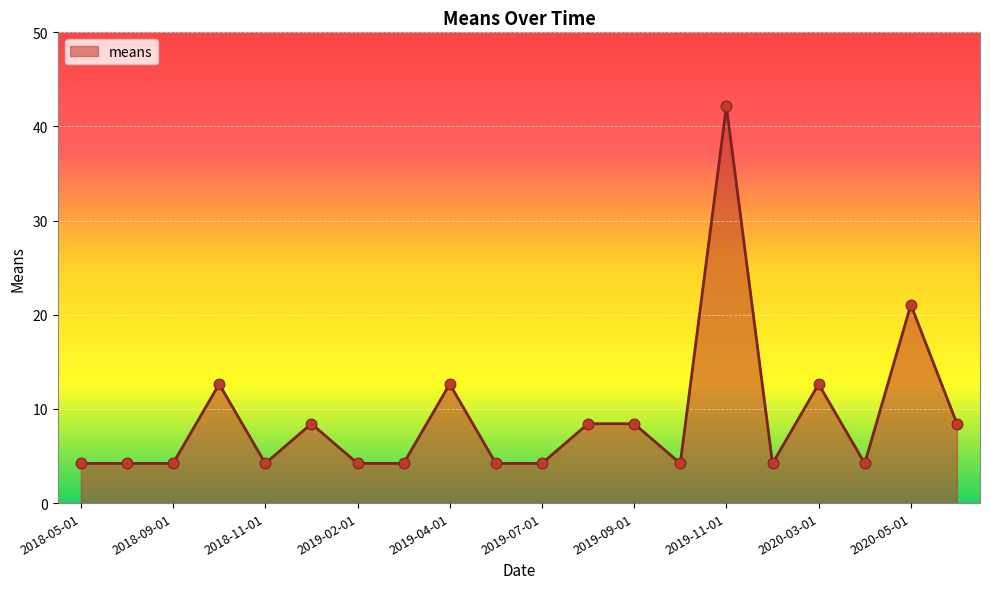

What is the difference between the maximum and minimum values?

37.9